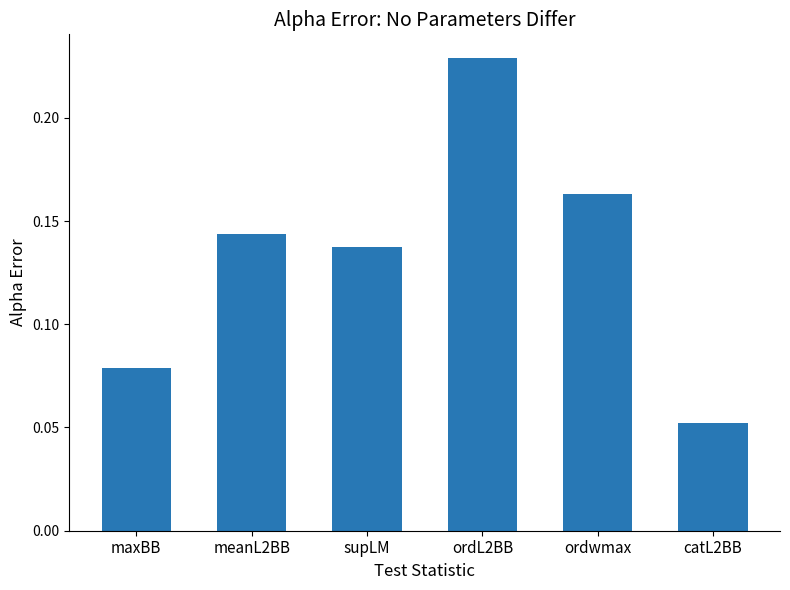

List the labels in order of value, largest first.

ordL2BB, ordwmax, meanL2BB, supLM, maxBB, catL2BB